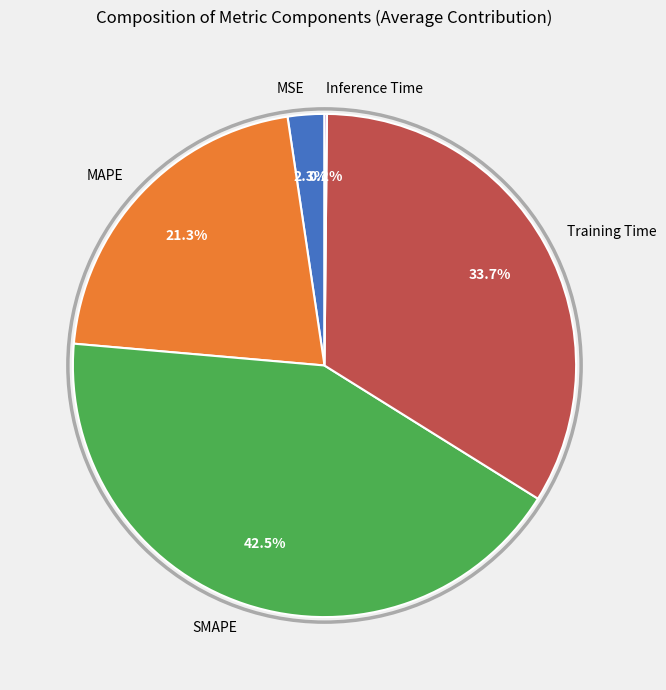

How much of the chart is everything except Training Time?

66.3%